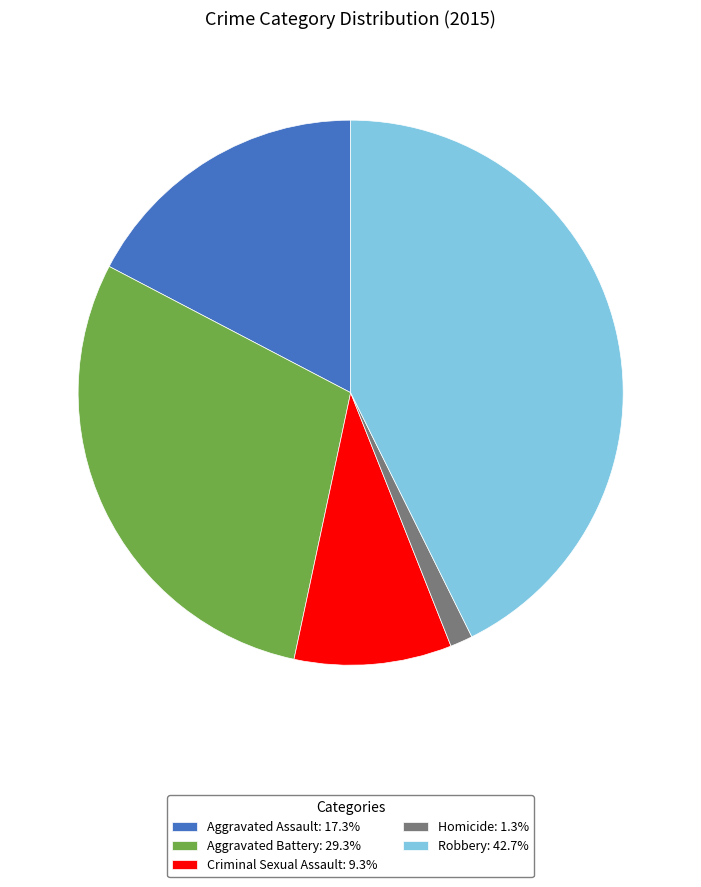

Approximately how many times larger is the value at Aggravated Battery: 29.3% compared to Criminal Sexual Assault: 9.3%?

3.1